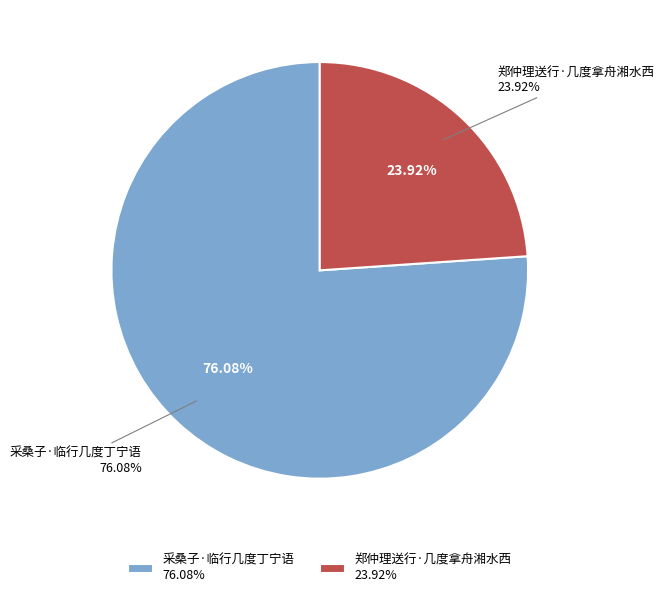

To the nearest percent, what is the difference between the 采桑子·临行几度丁宁语 and 郑仲理送行·几度拿舟湘水西 slice percentages?

52%